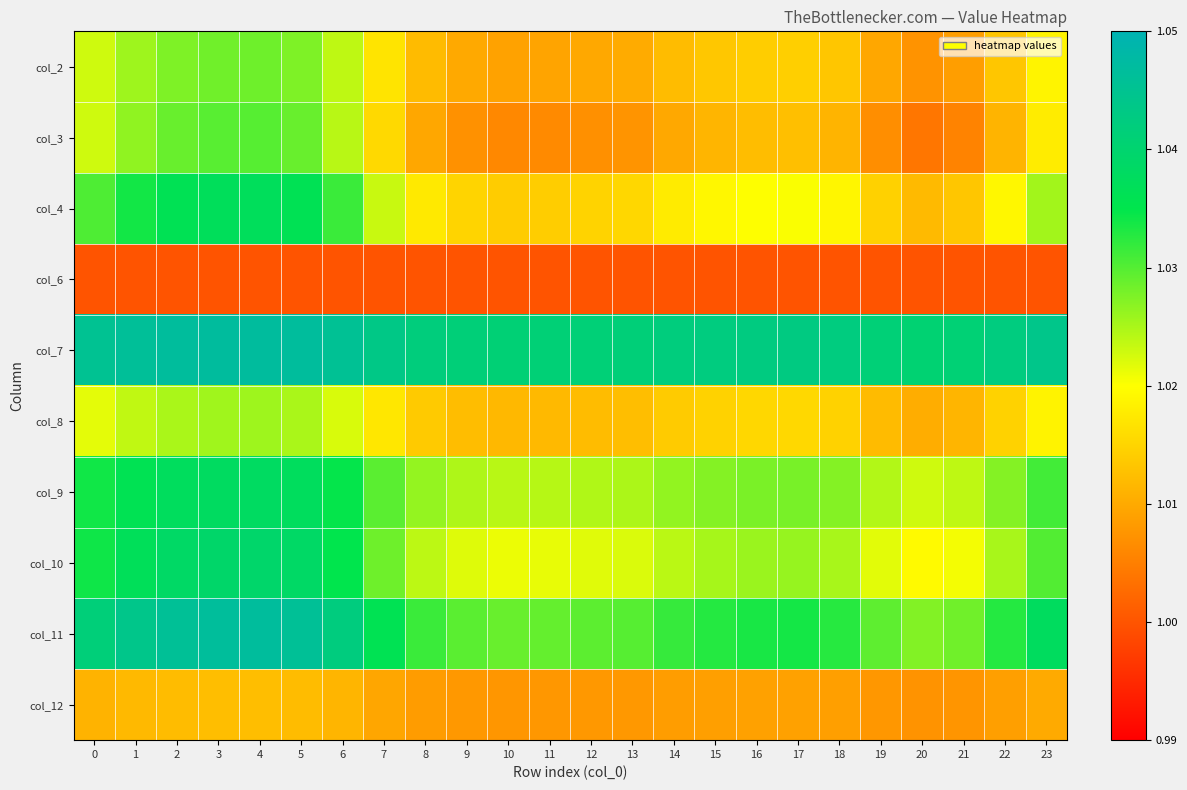

Which series has the largest total across all categories?

col_7